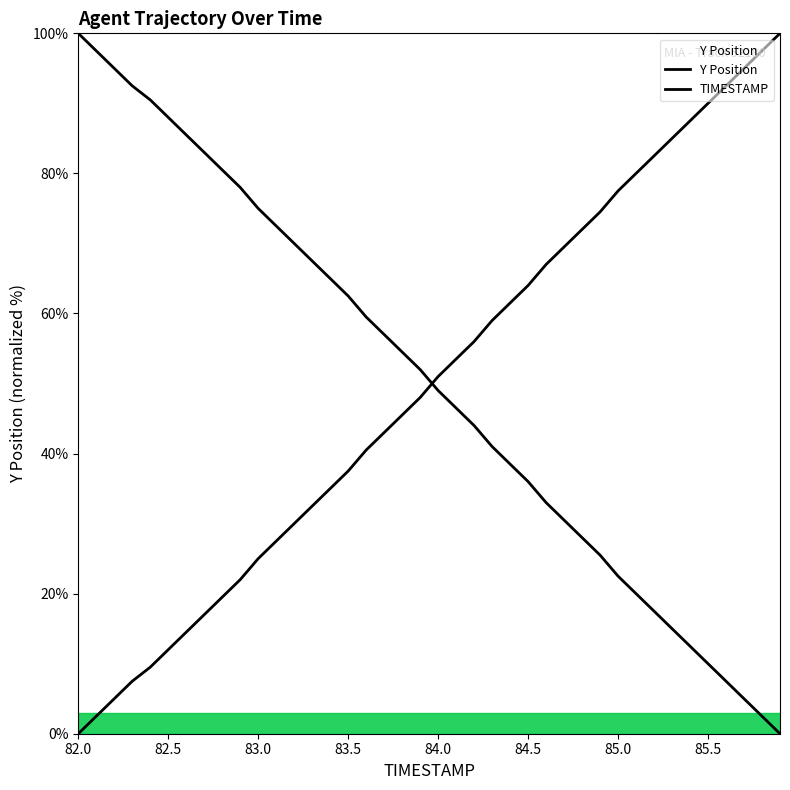

Is this an area chart (filled region under the line)?

No